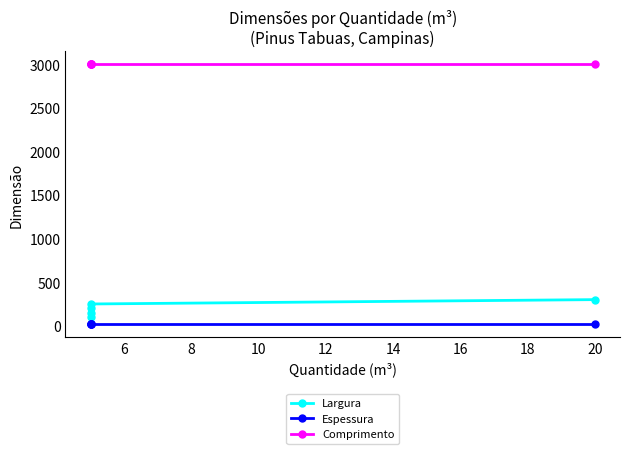

Does the chart display data point markers on the line(s)?

Yes